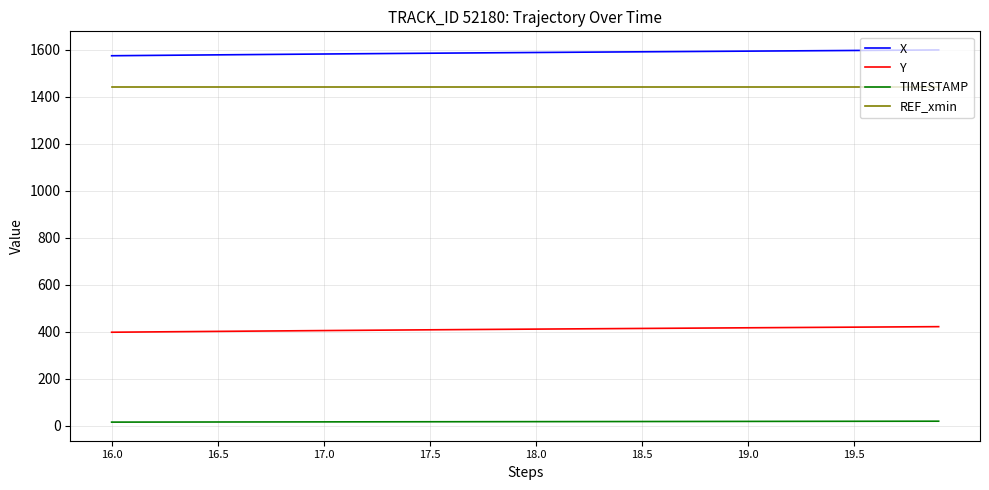

What are all the series names shown in the legend?

X, Y, TIMESTAMP, REF_xmin